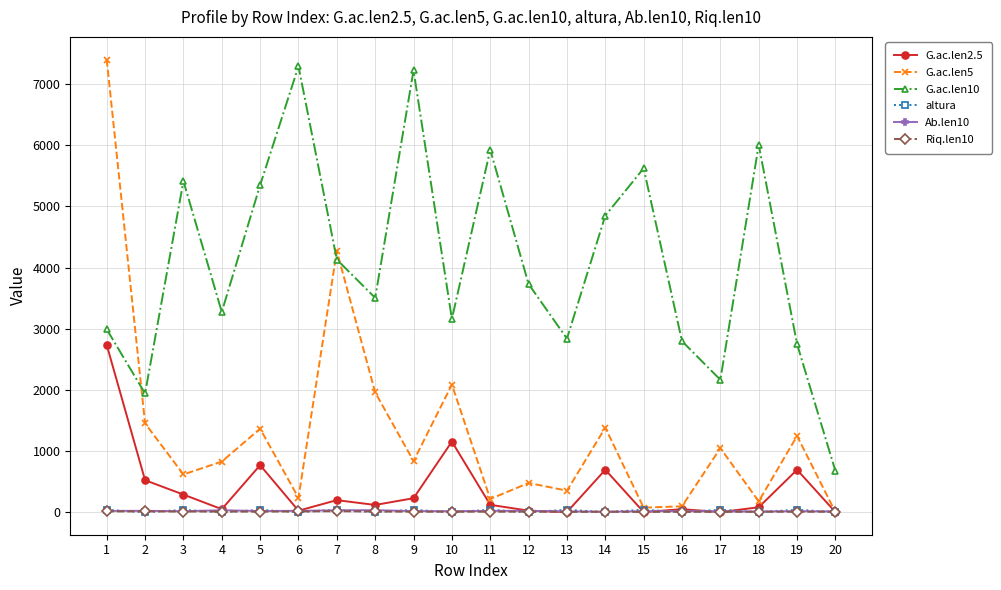

Does the chart display data point markers on the line(s)?

Yes